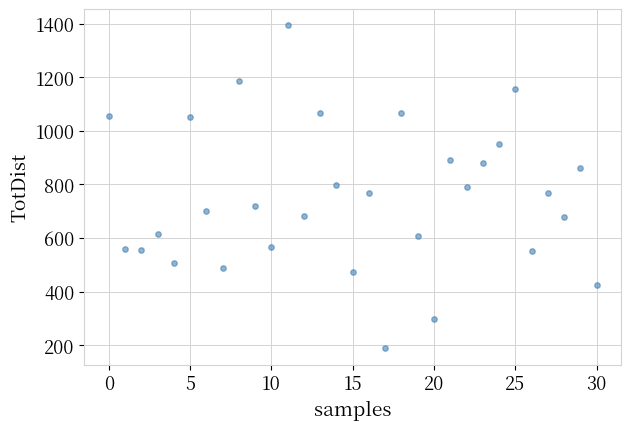

What is the range of Y values (max minus min)?

1206